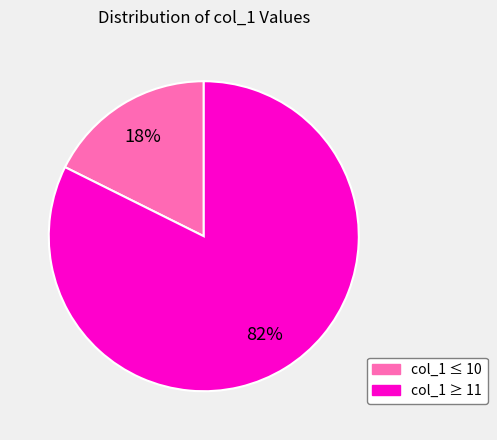

To the nearest percent, what is the average slice percentage?

50%